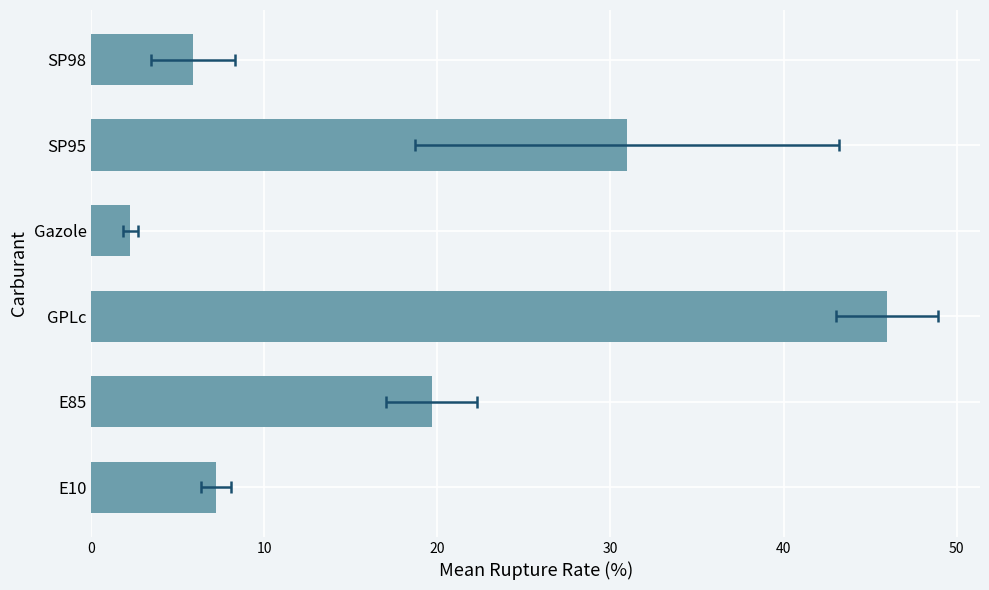

What is the ratio of the value at SP98 to the value at Gazole?

2.6